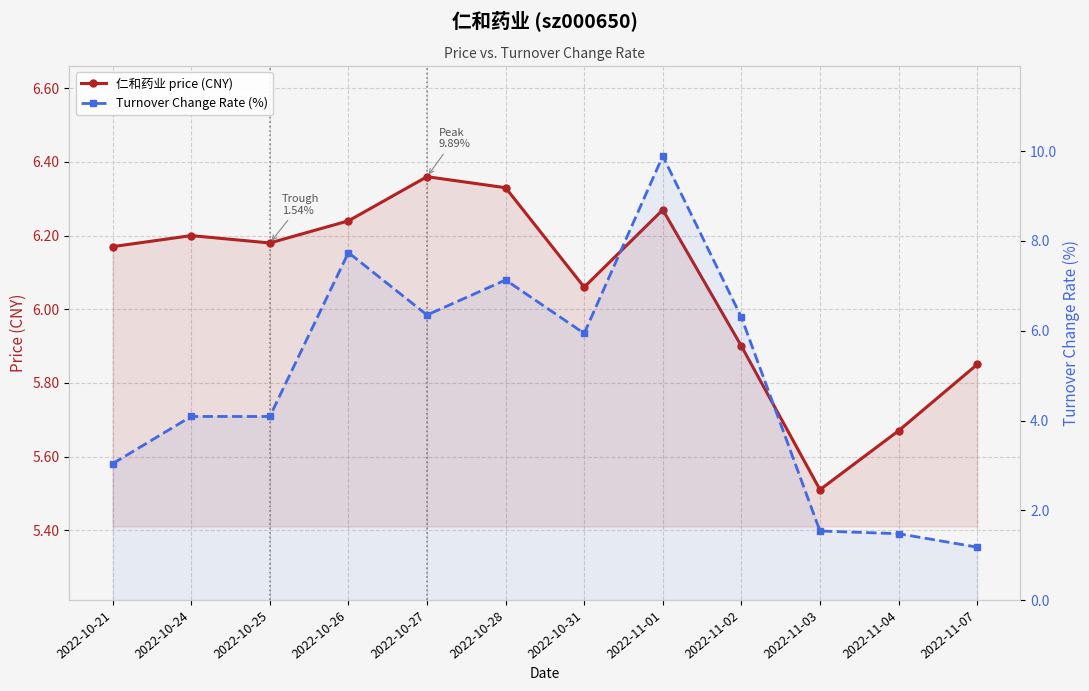

What position from the right is 2022-10-25?

10